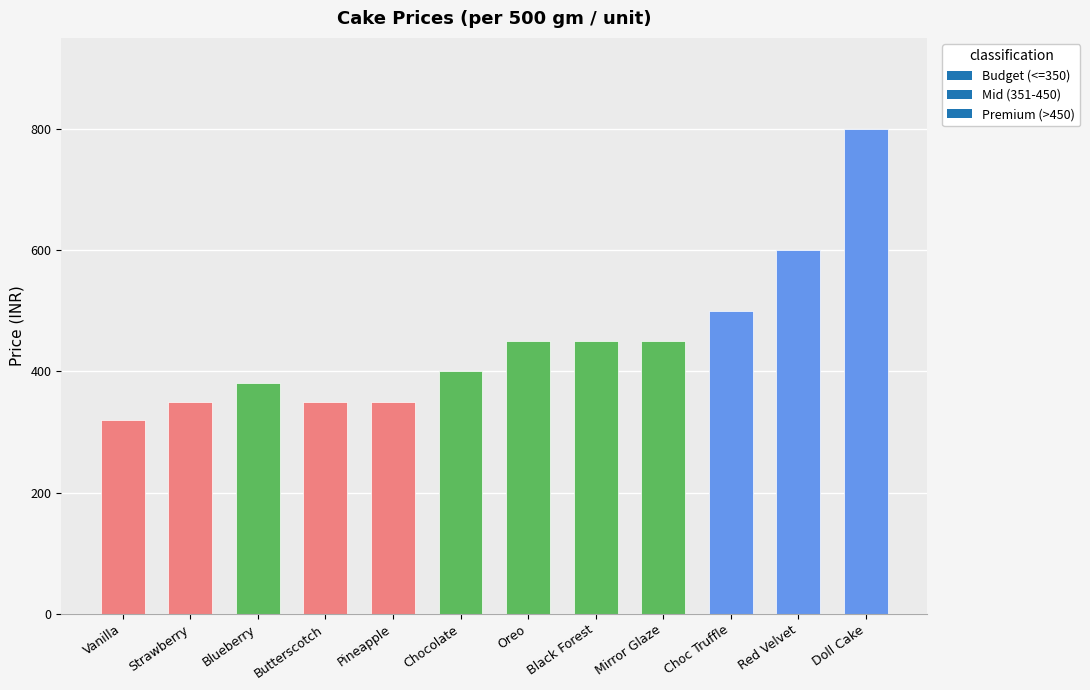

Which has a higher value, Mirror Glaze or Doll Cake?

Doll Cake